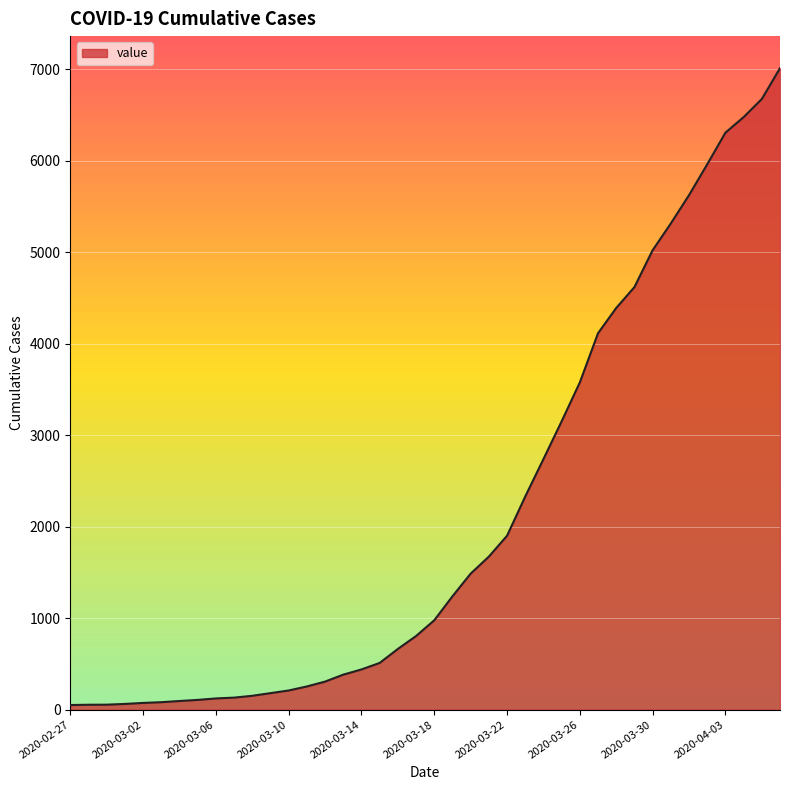

How many distinct data groups are displayed?

1